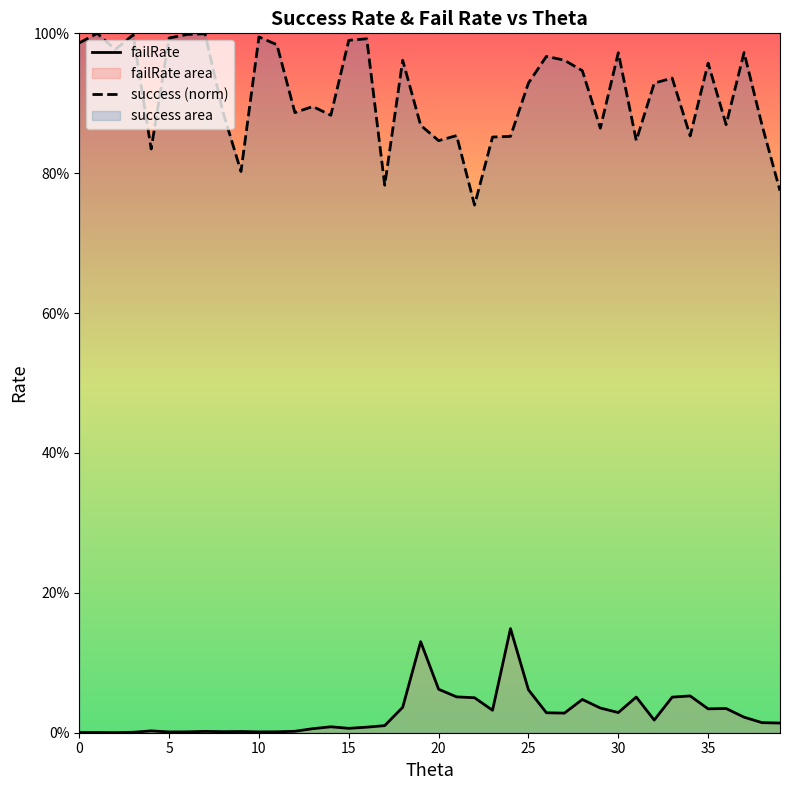

How many interior local peaks does the failRate series have?

11